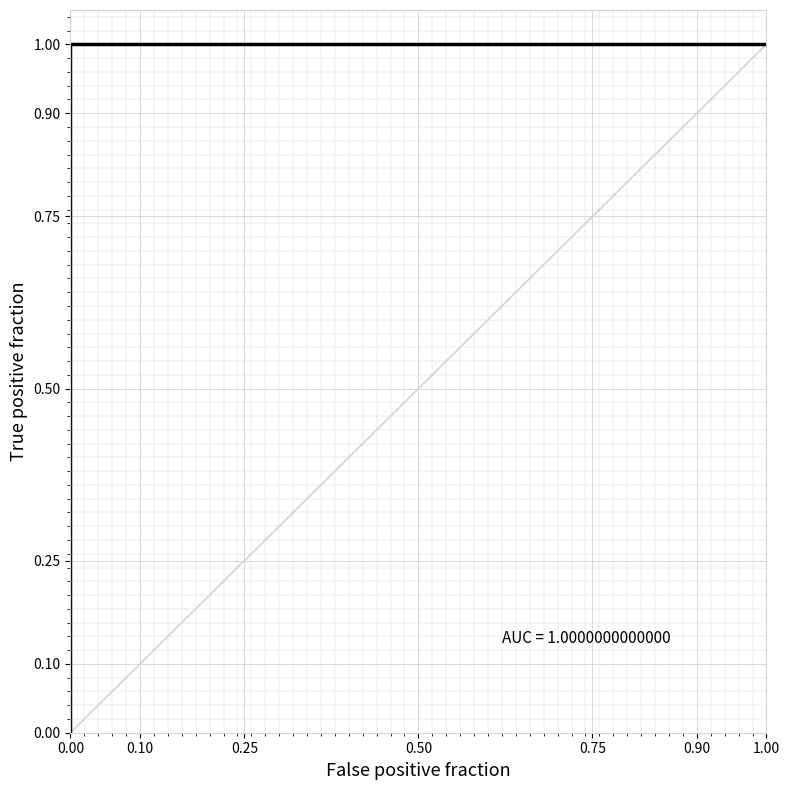

What is the maximum value shown in the chart?

1.0